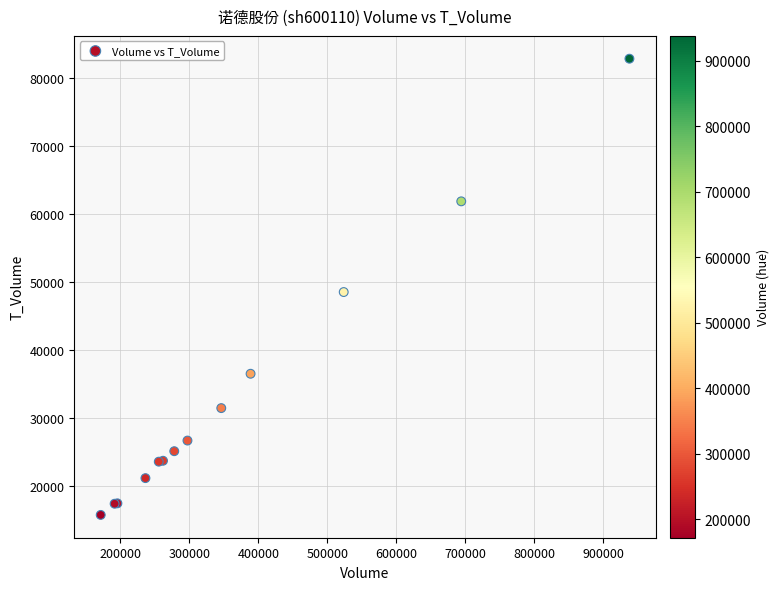

What Y value in the scatter plot is closest to 49269?

48499